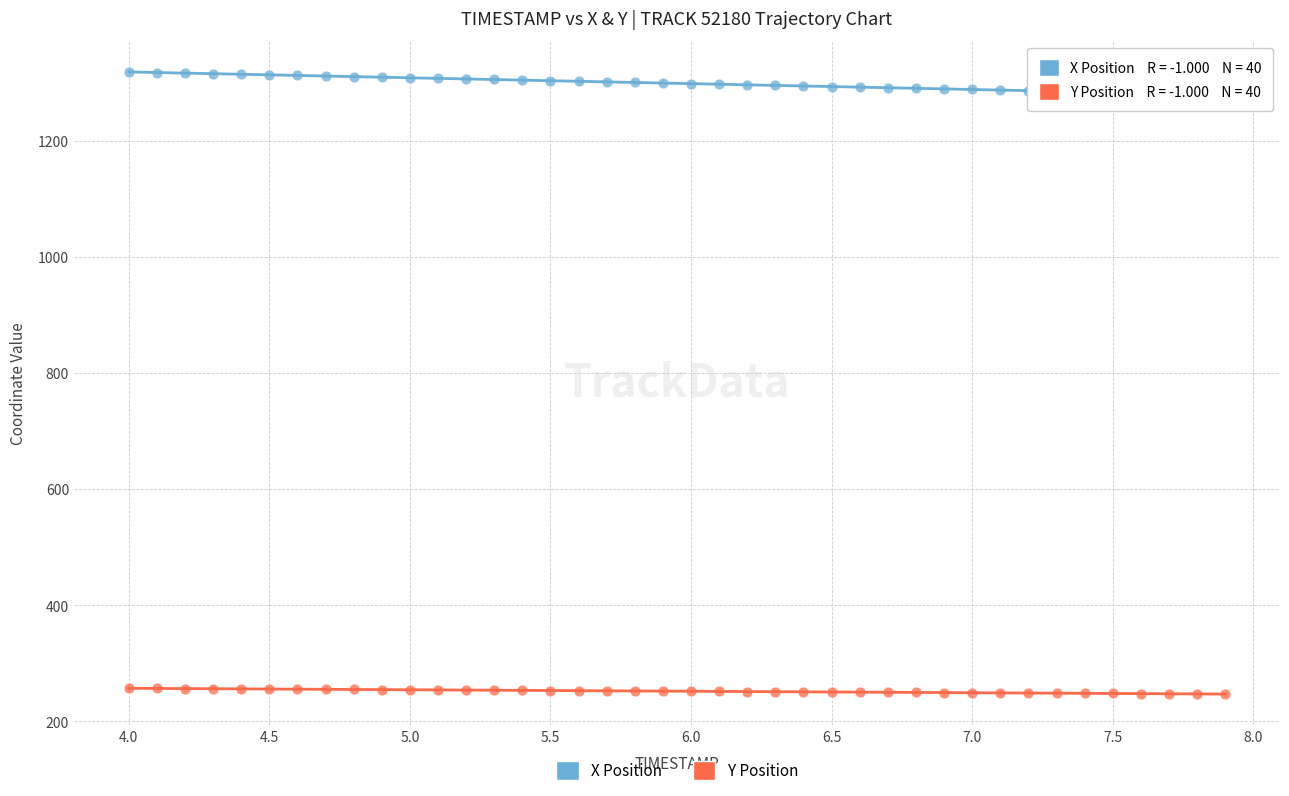

Which series contains the highest Y value?

X Position